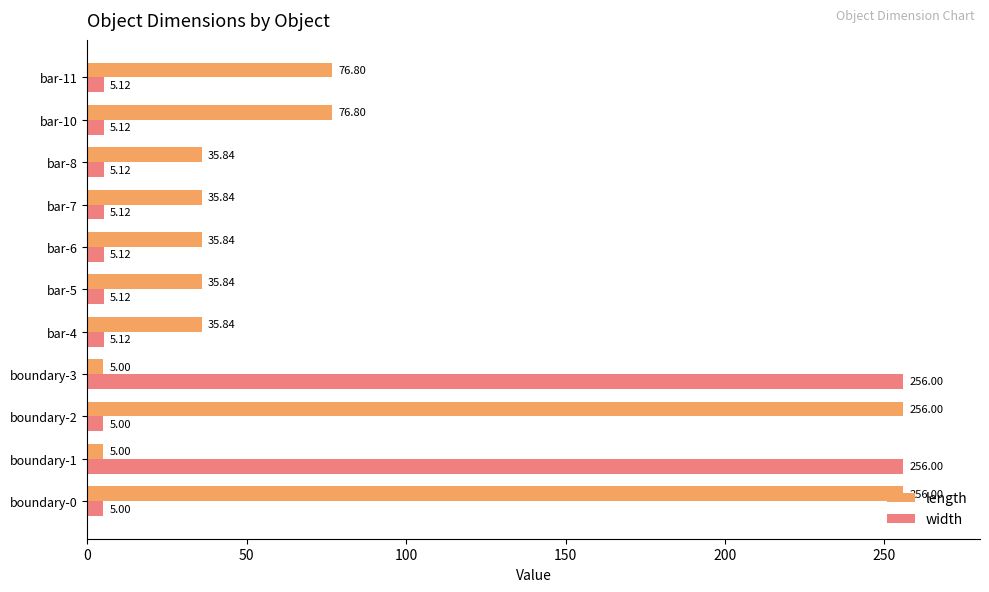

What is the difference between the highest and lowest values at boundary-2?

251.0